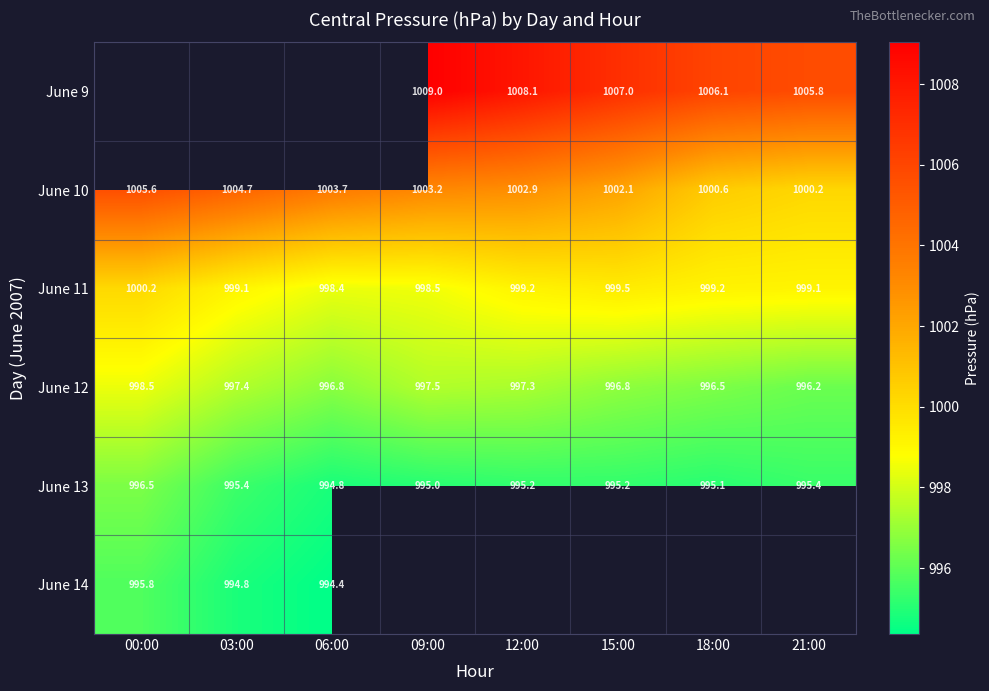

What is the minimum value shown in the chart?

994.4